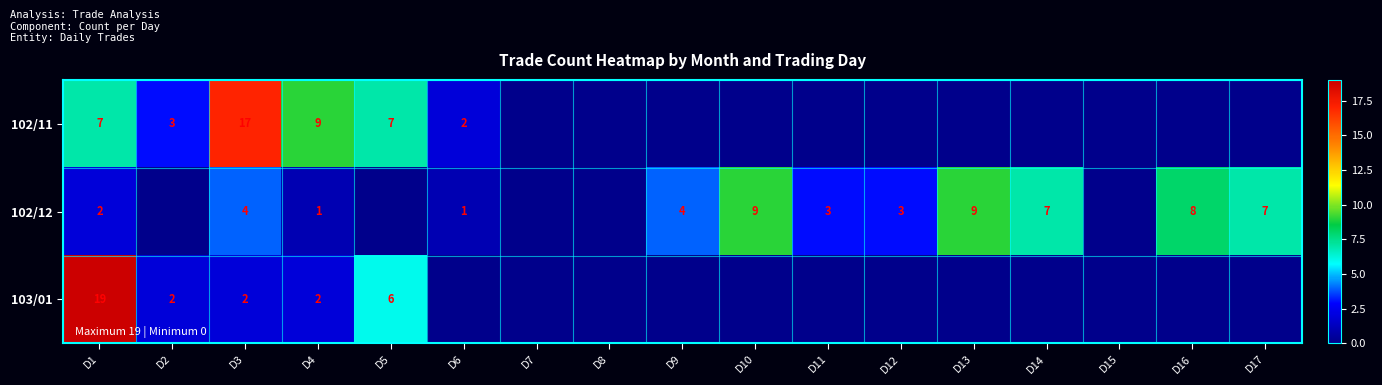

Is it true that 102/11 equals 3 at D6?

False